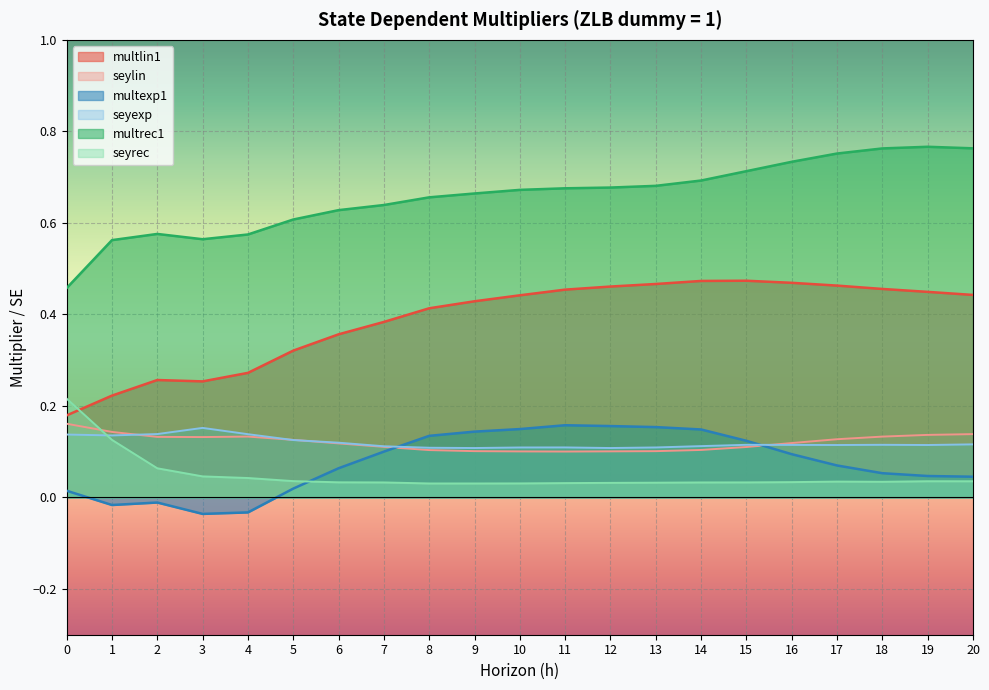

What is the maximum value shown in the chart?

0.8